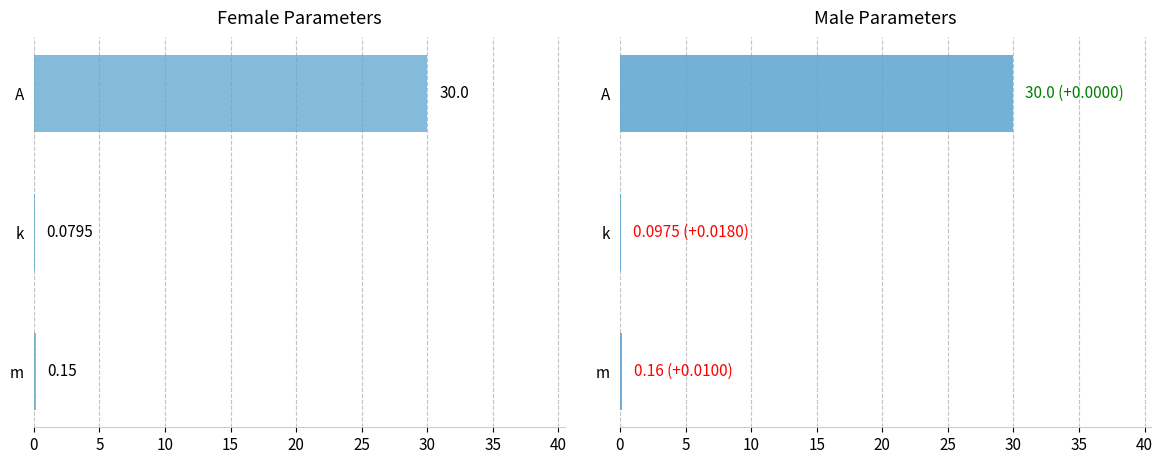

What is the difference between the maximum and minimum values in the Male series?

29.9